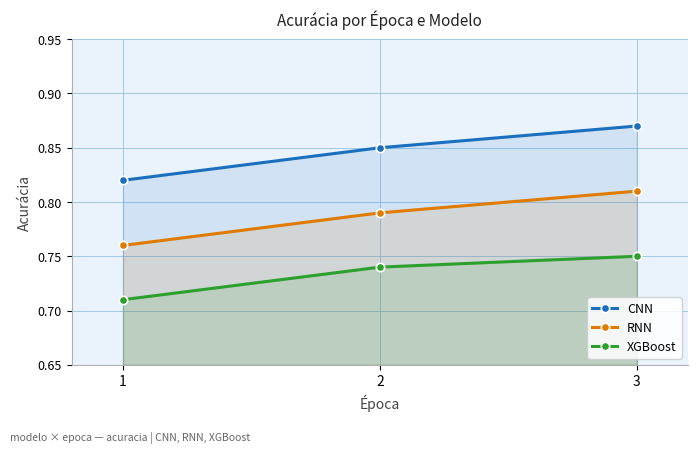

The RNN series shows 0.3 at 1. True or false?

False